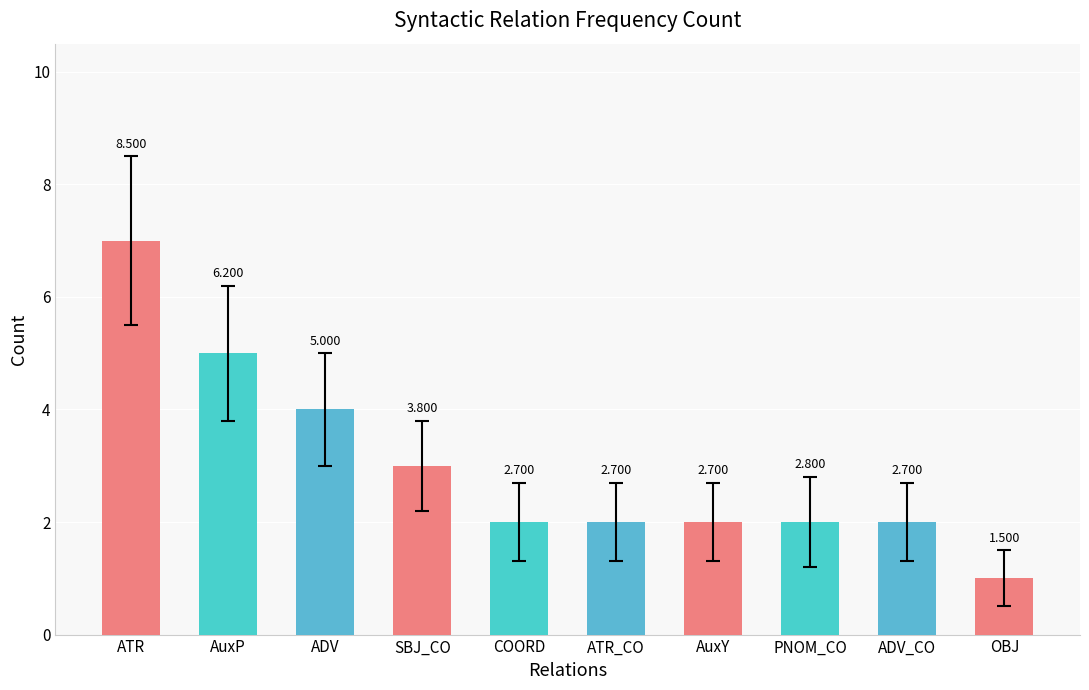

The value at AuxY is 2. True or false?

True